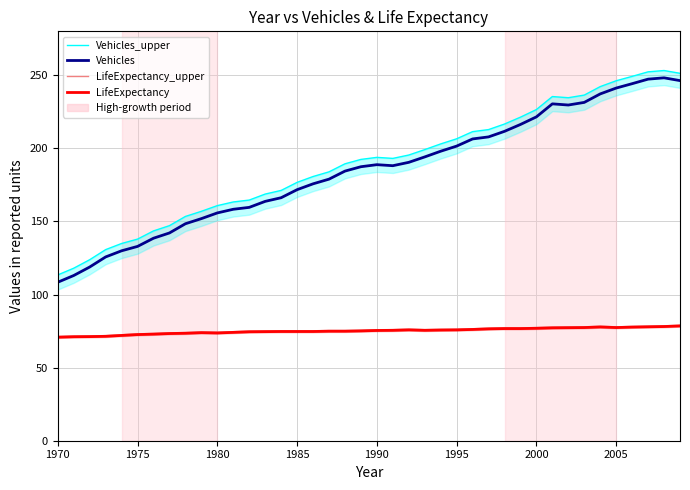

How many values in the LifeExpectancy_upper series exceed 75?

27